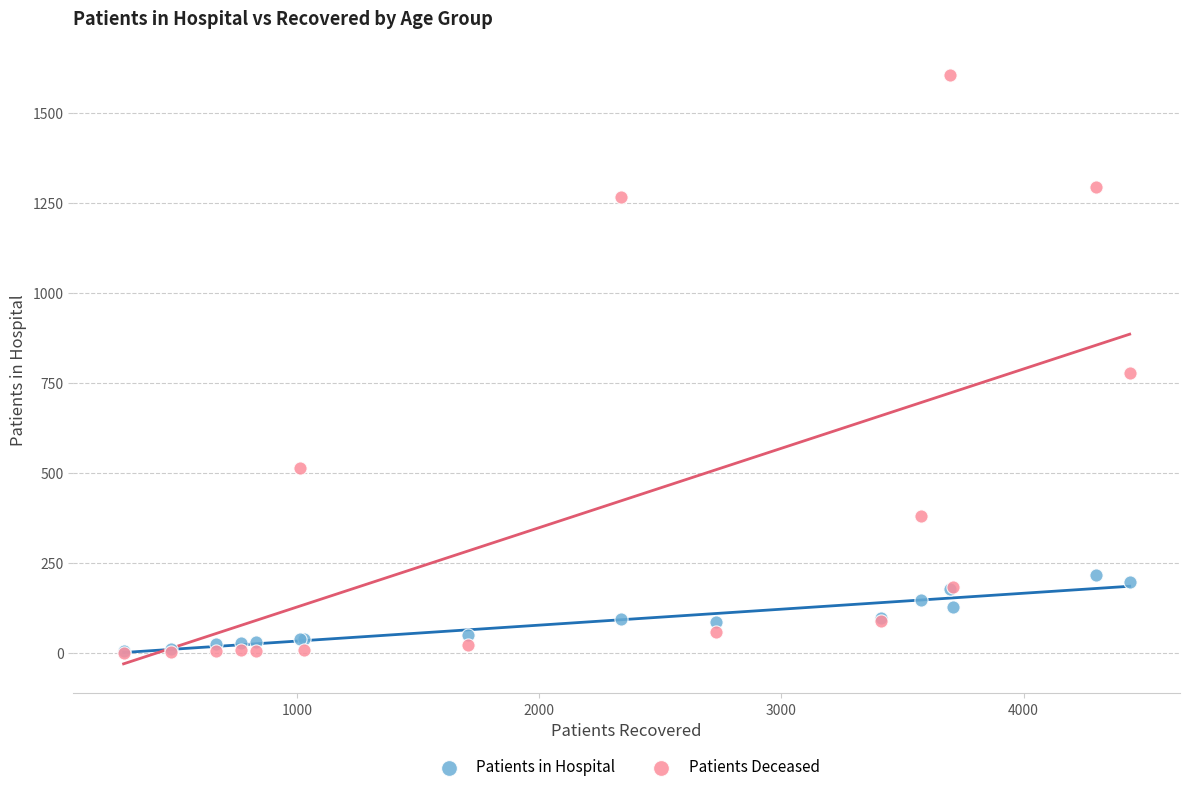

Across all series, what Y value is closest to 803?

778